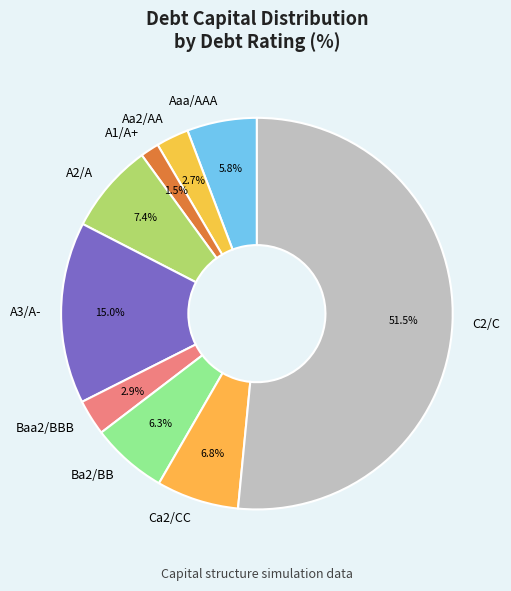

Count the number of slices in the pie.

9